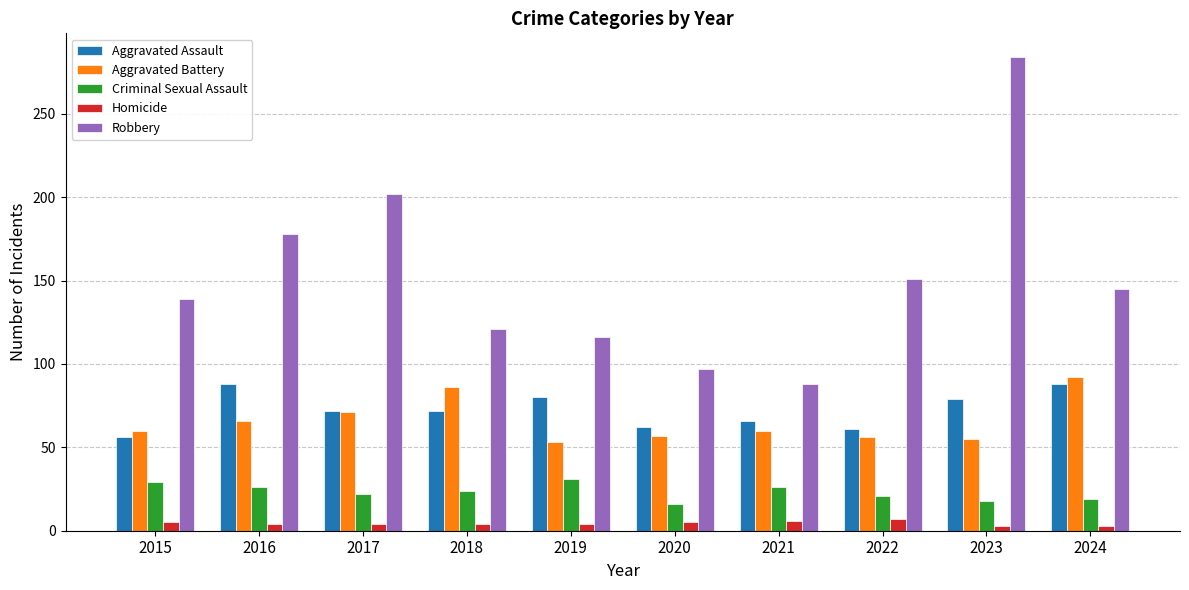

What is the sum of all Aggravated Battery values?

656